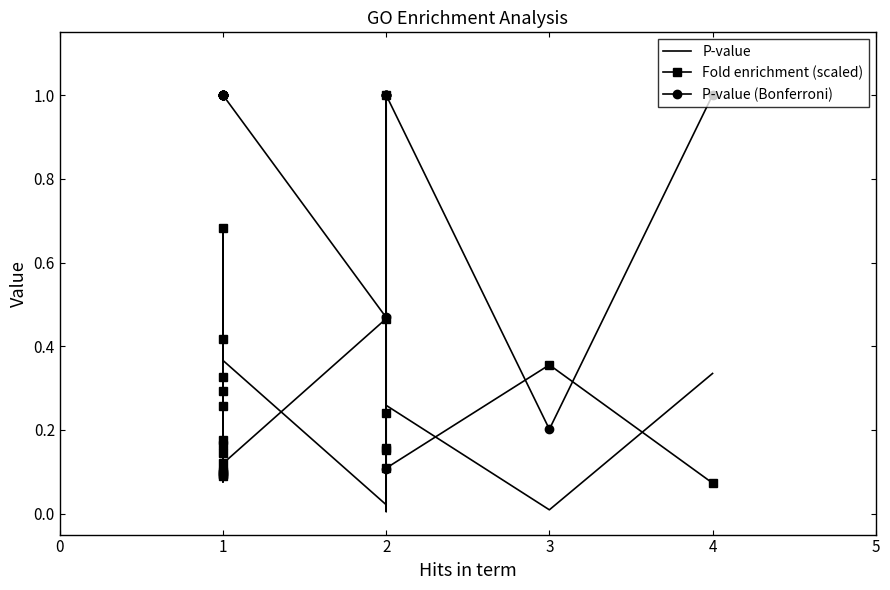

What are all the series names shown in the legend?

P-value, Fold enrichment (scaled), P-value (Bonferroni)